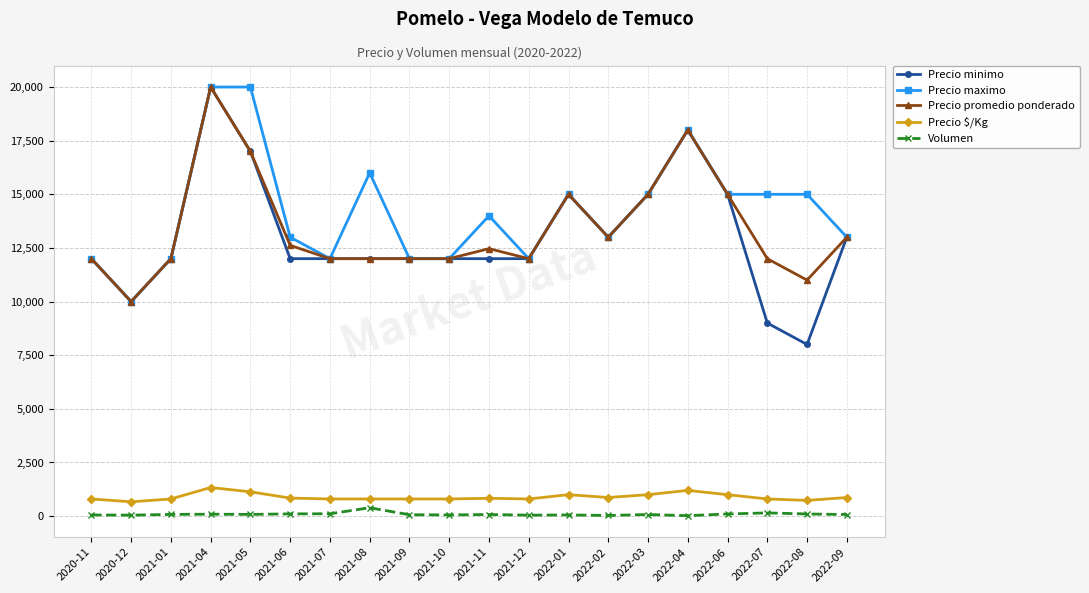

How many data points does each series have?

20